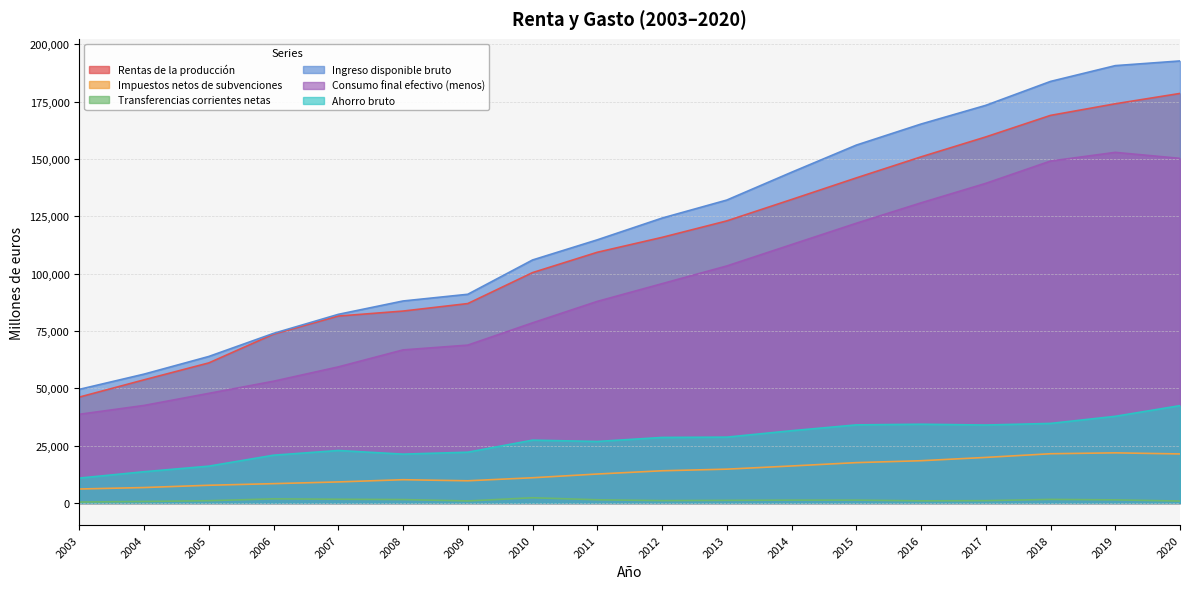

What is the minimum value for Ahorro bruto?

10875